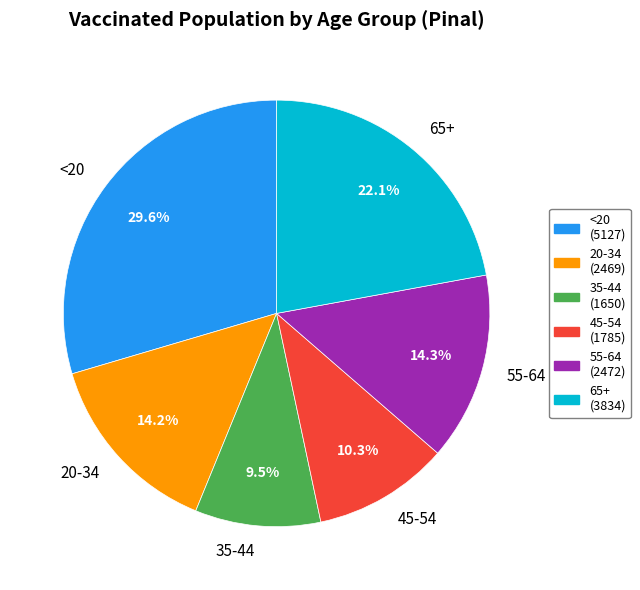

What is the ratio of the value at 65+ to the value at 35-44?

2.3